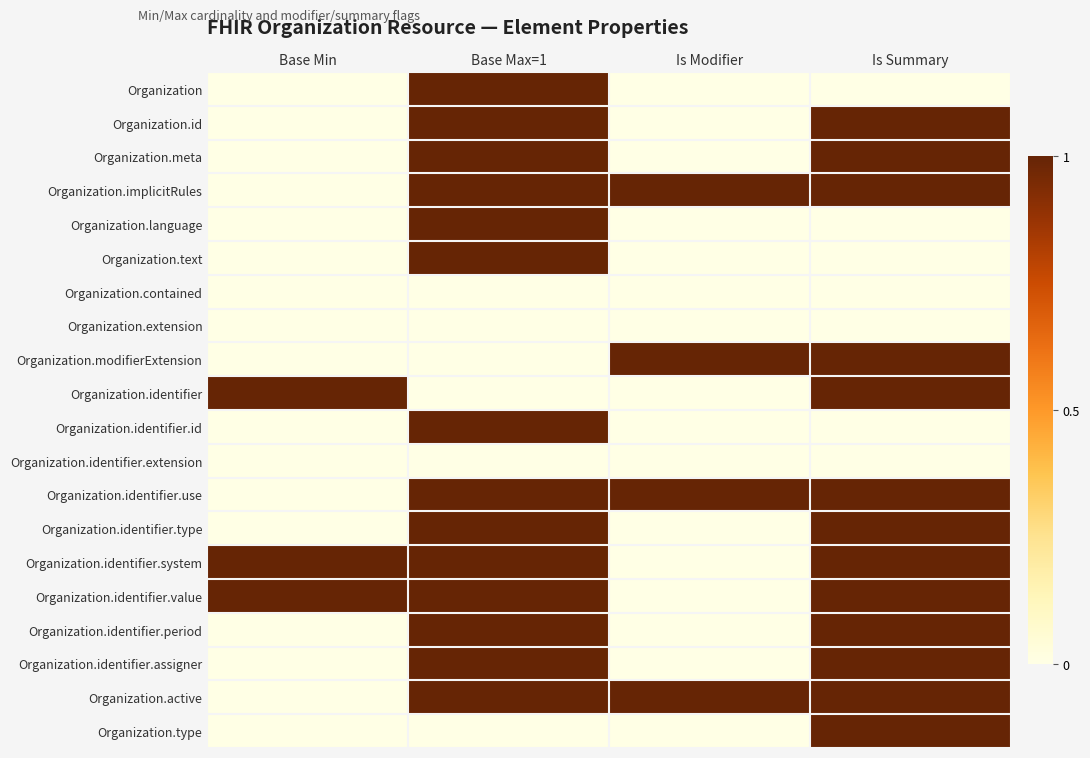

At how many categories does at least one series exceed 0?

4